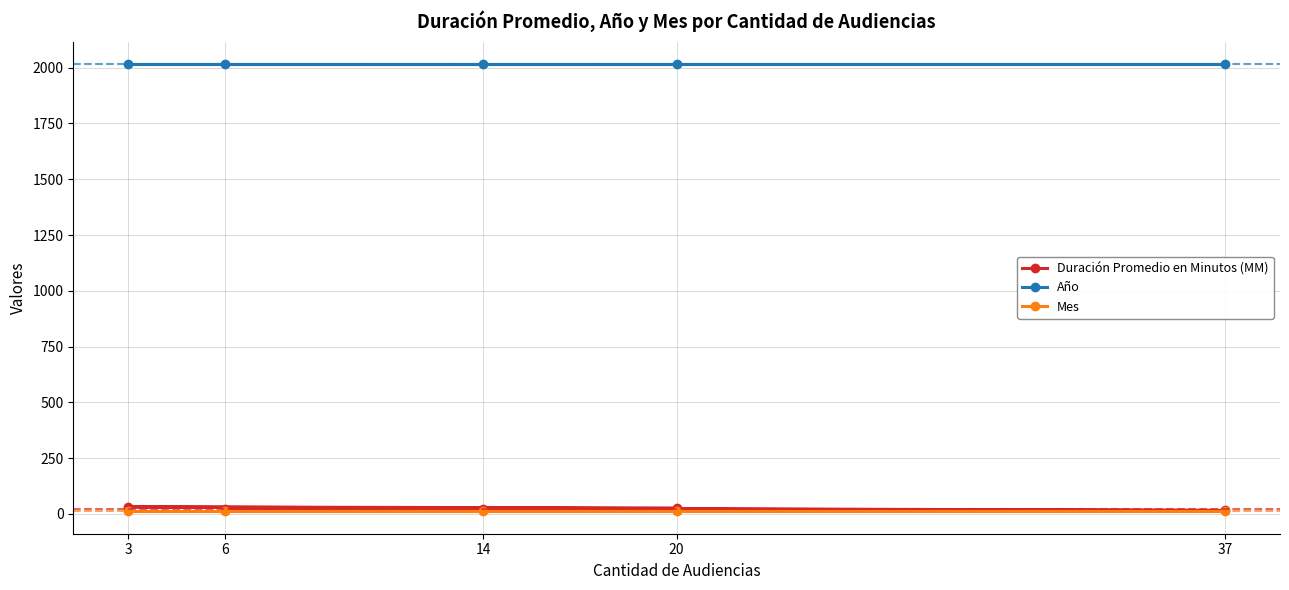

Reading left to right, what are all the values shown in this chart?

Duración Promedio en Minutos (MM): 6=23	14=23	37=15	3=31	20=26
Año: 6=2017	14=2017	37=2017	3=2017	20=2017
Mes: 6=11	14=11	37=11	3=11	20=11